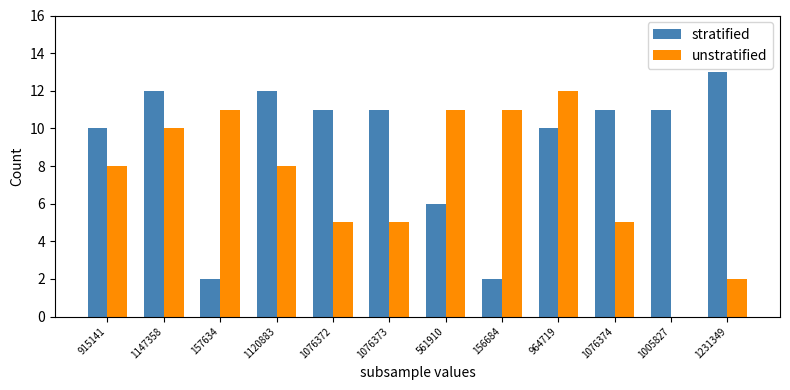

How many groups of bars are there?

12